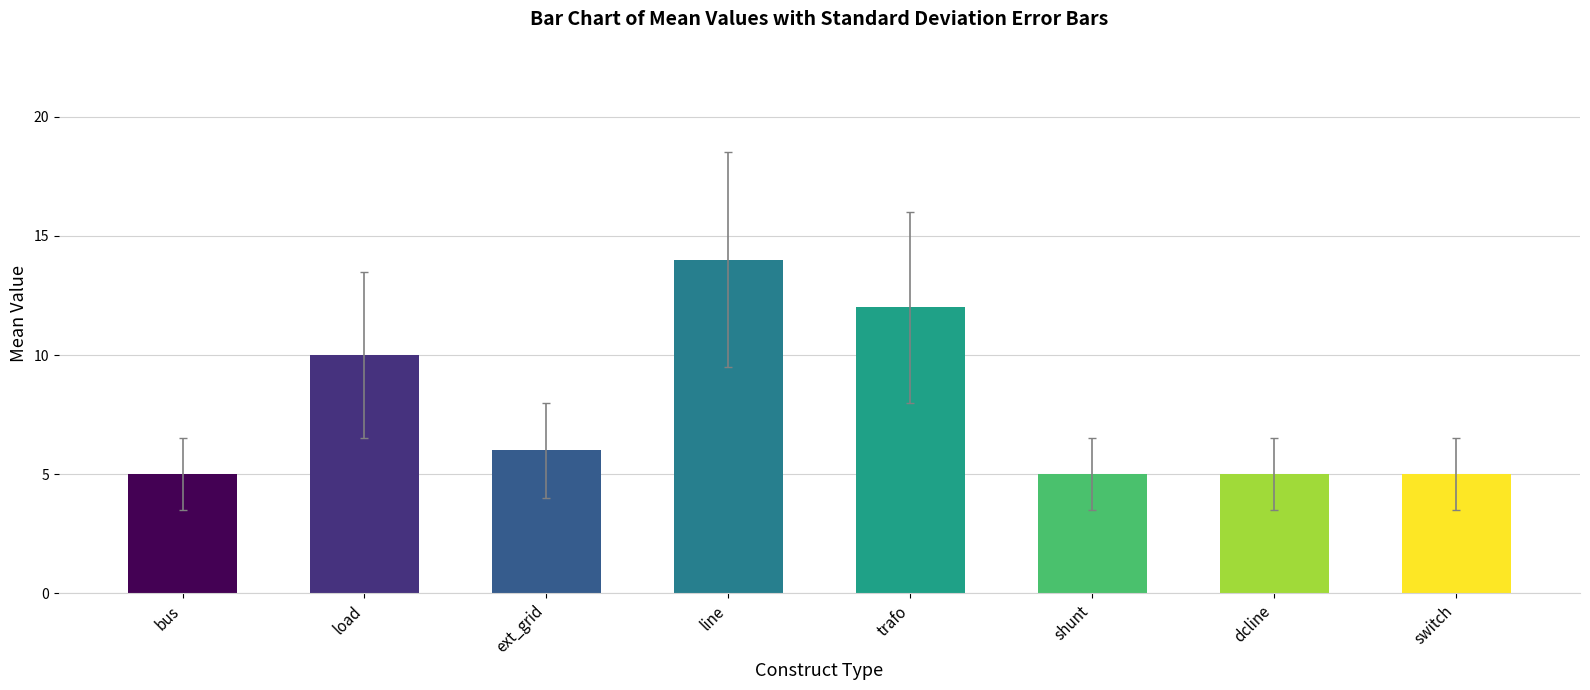

What is the smallest value displayed?

5